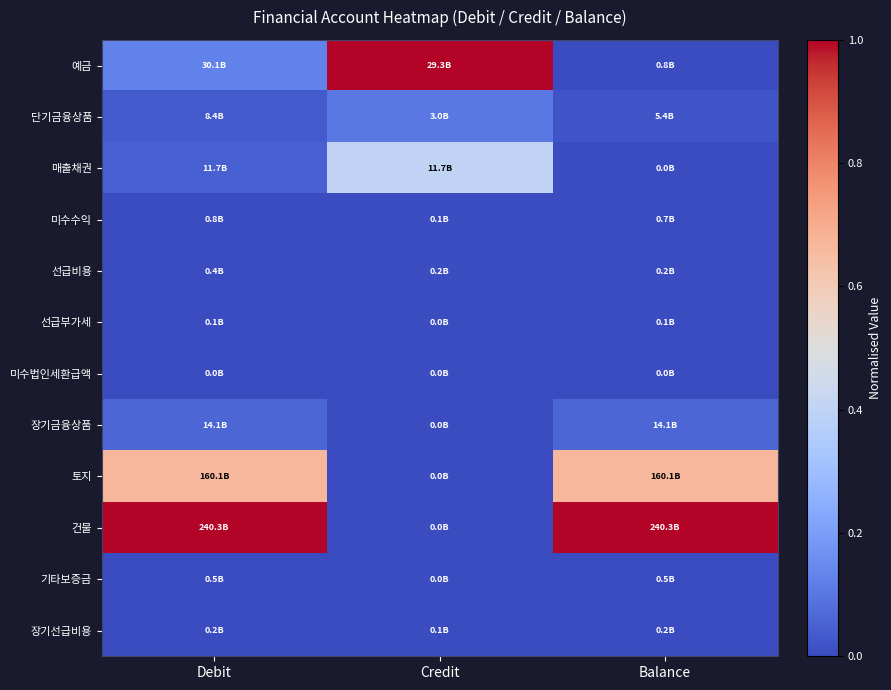

What is the maximum value shown in the chart?

1.0